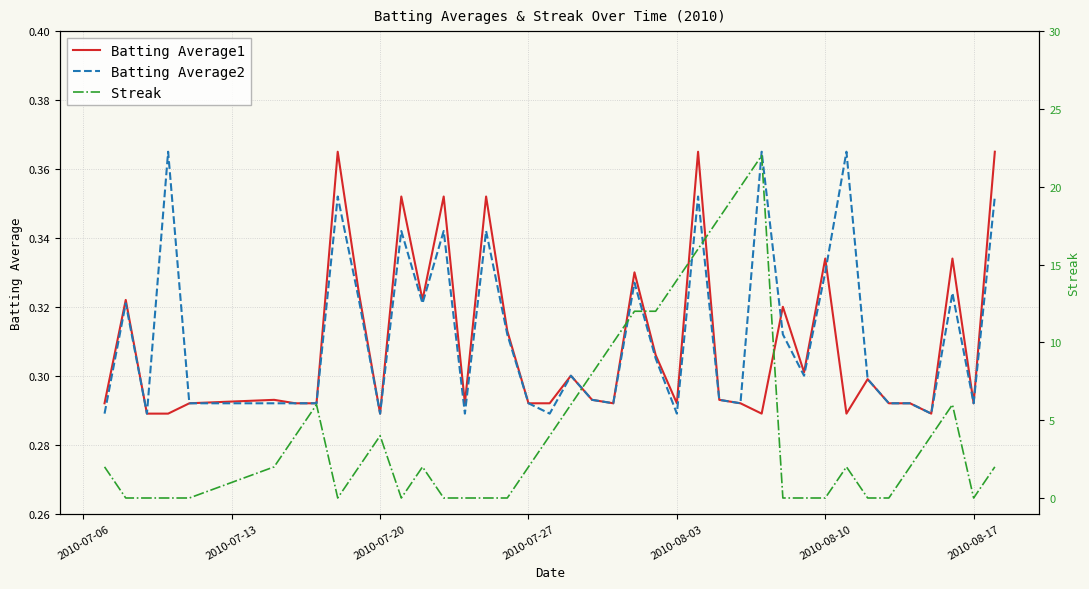

The Batting Average1 series shows 0.4 at 32. True or false?

False